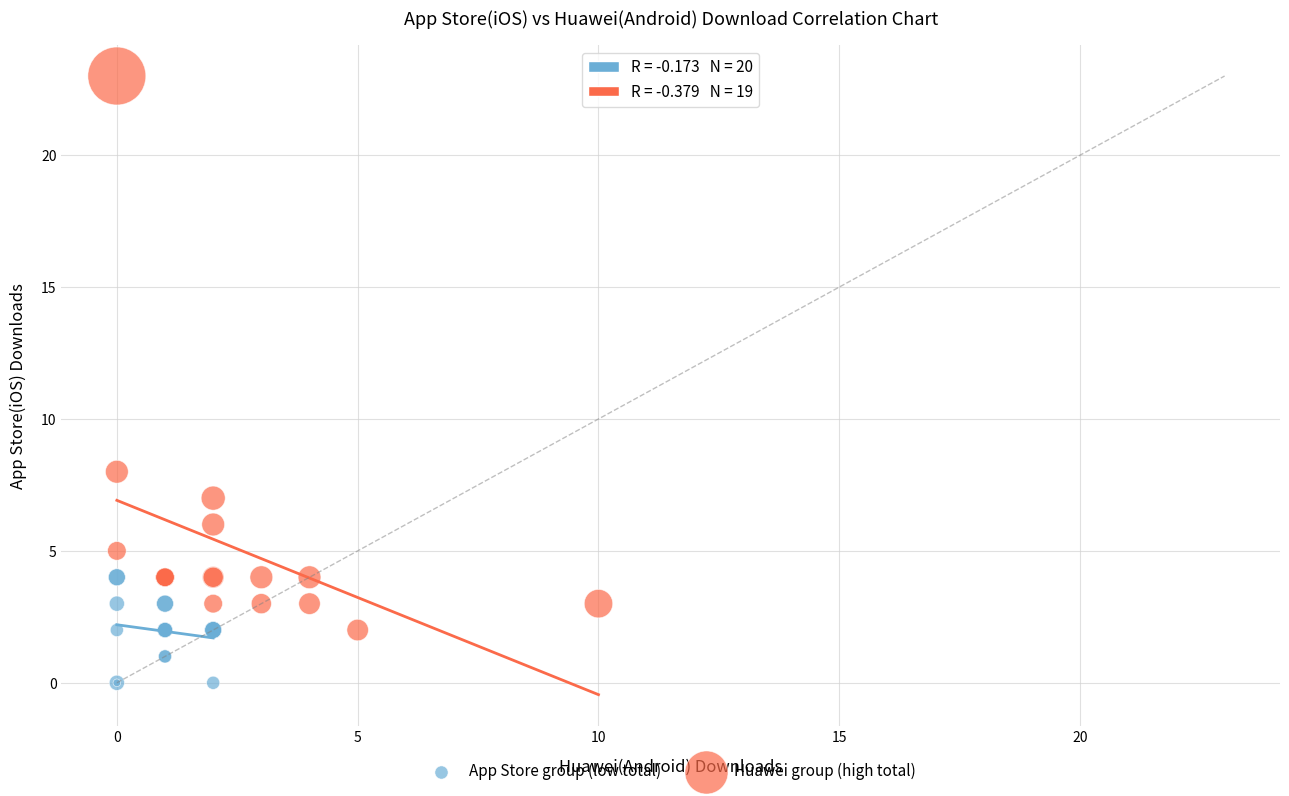

Which series has the largest Y range (max minus min)?

Huawei group (high total)